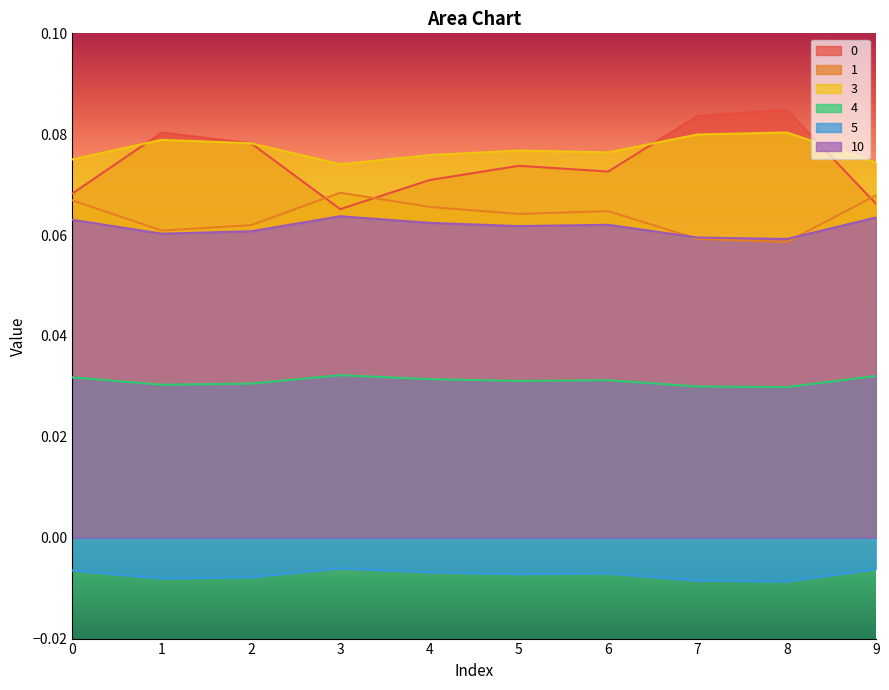

At how many categories does at least one series exceed 0?

10